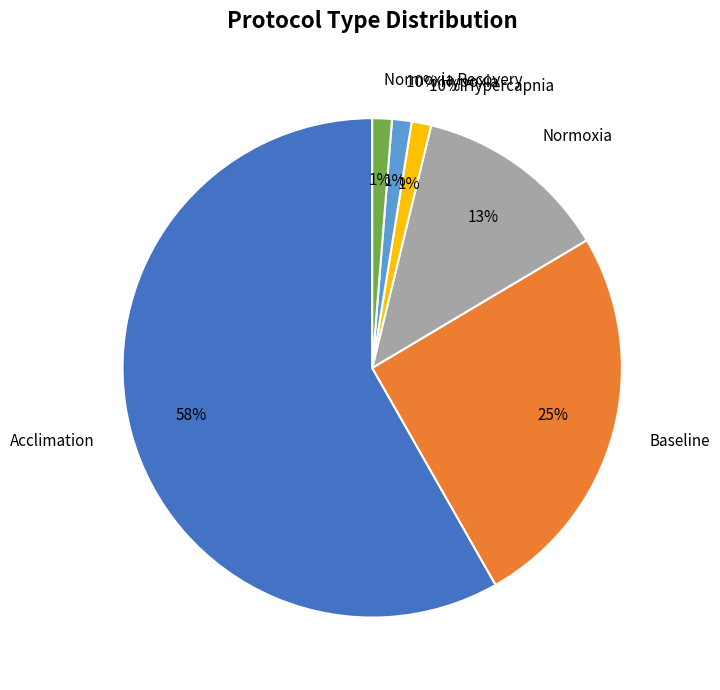

Combined, do Normoxia Recovery and 10% Hypoxia account for over 50%?

No